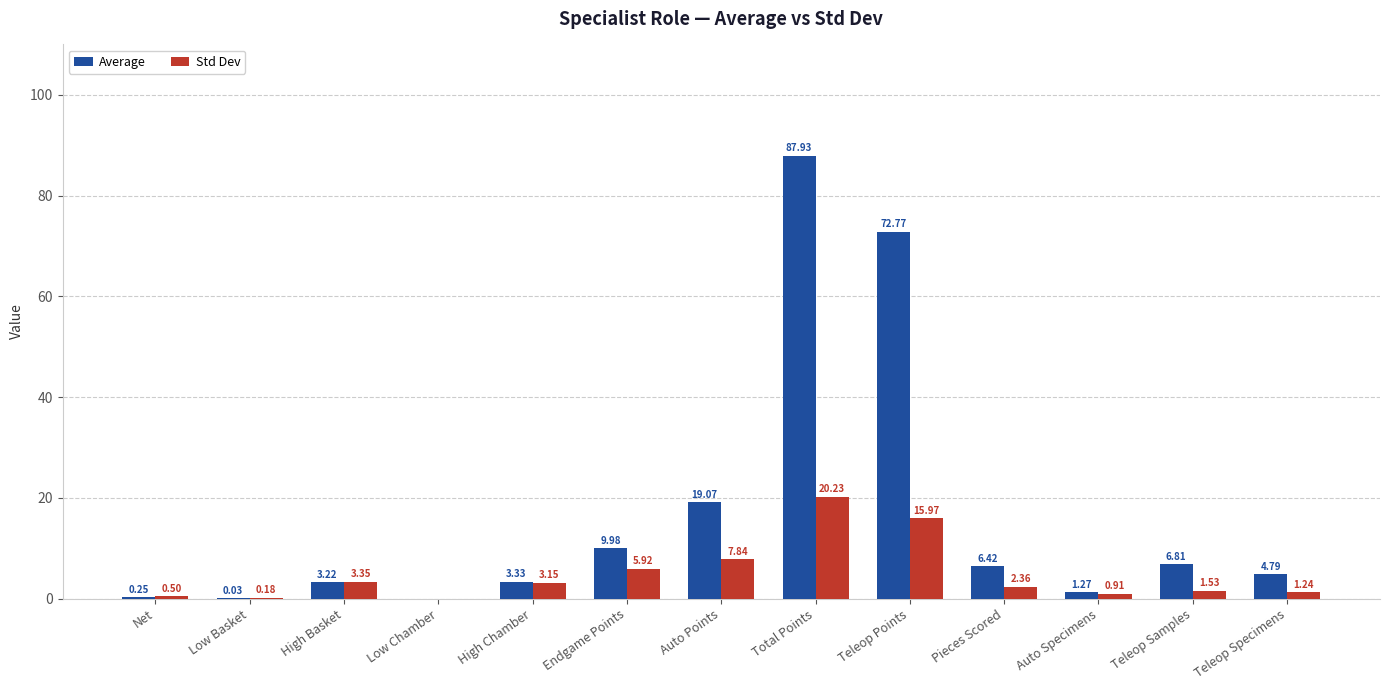

Which category has the highest value in the Std Dev series?

Total Points